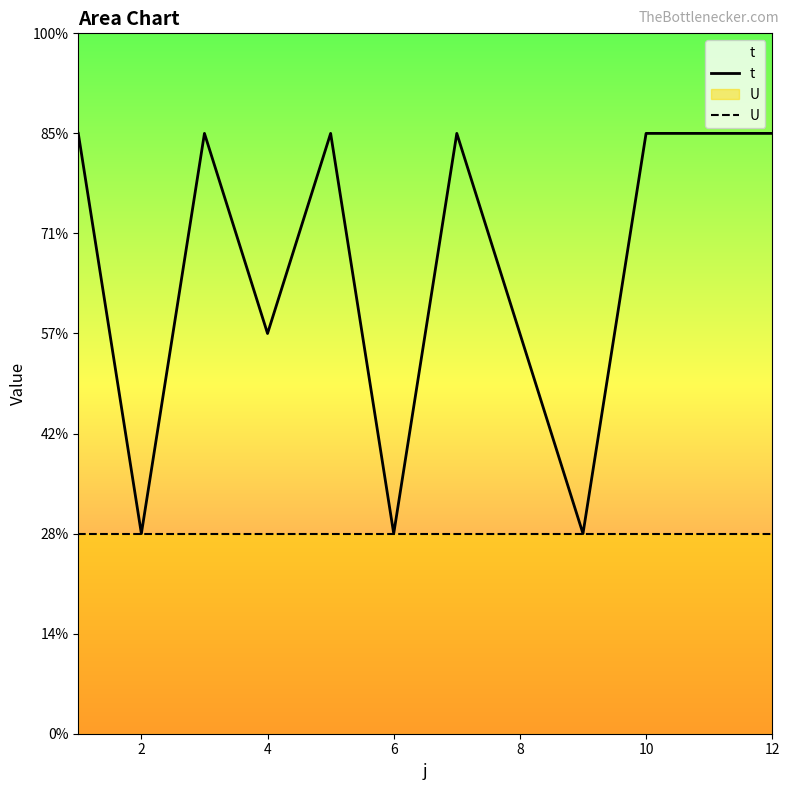

What is the label of the 2nd point from the left?

2